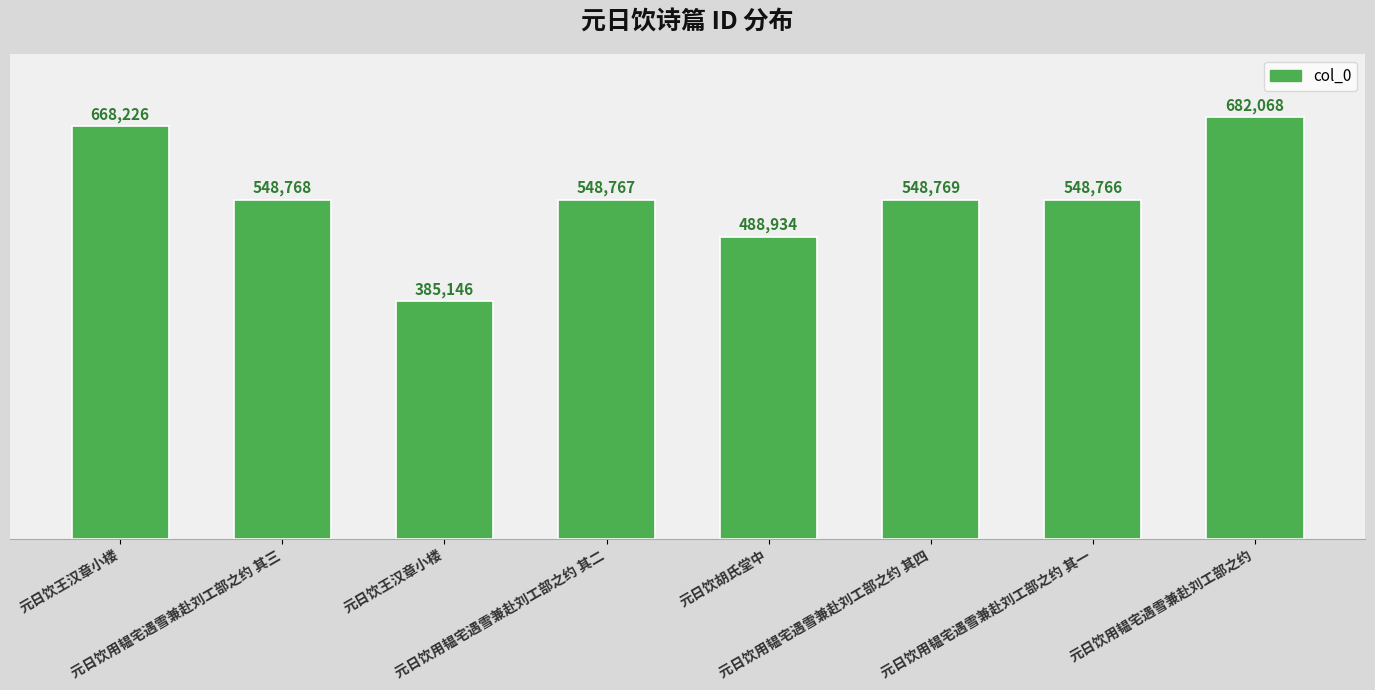

Are the bars horizontal?

No